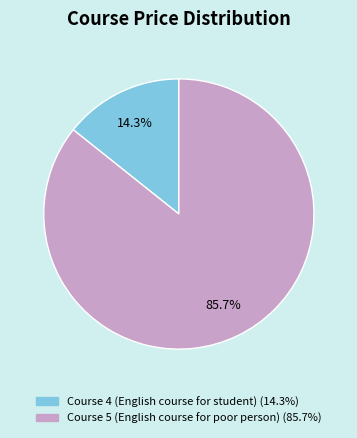

What is the smallest slice in the pie chart?

Course 4 (English course for student)